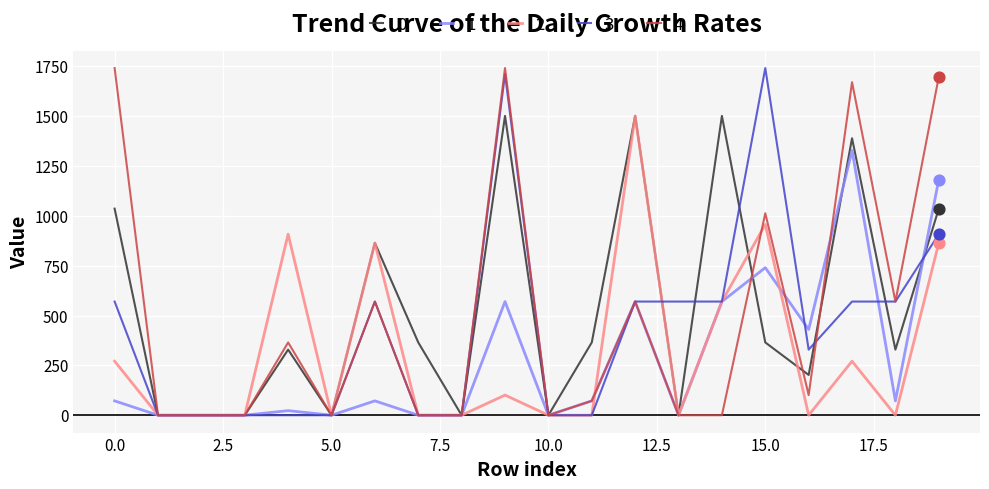

At how many categories does at least one series exceed 49?

14